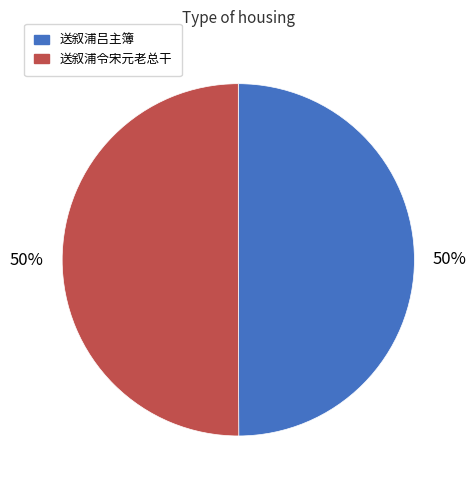

How many slices are in this pie chart?

2